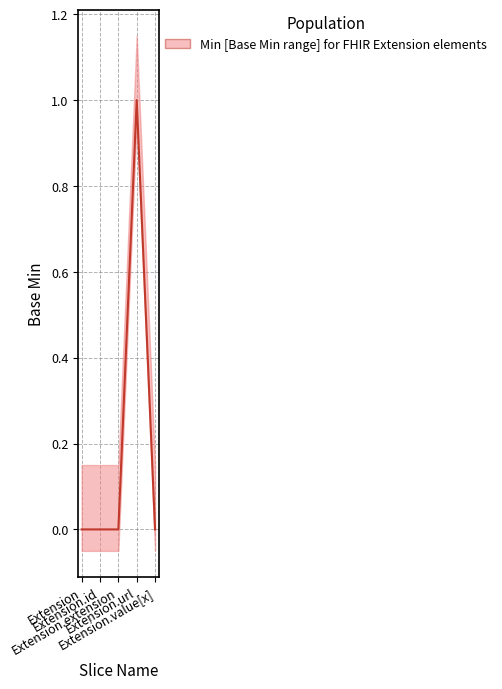

What is the sum of all values?

1